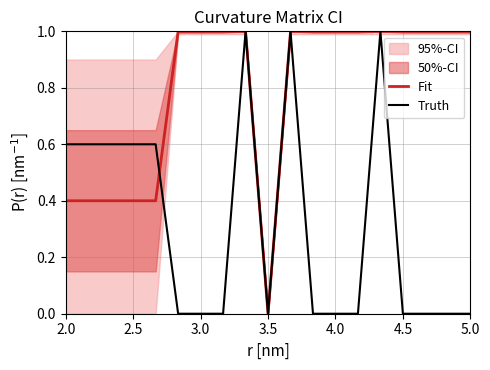

What is the highest value of the Fit series?

1.0